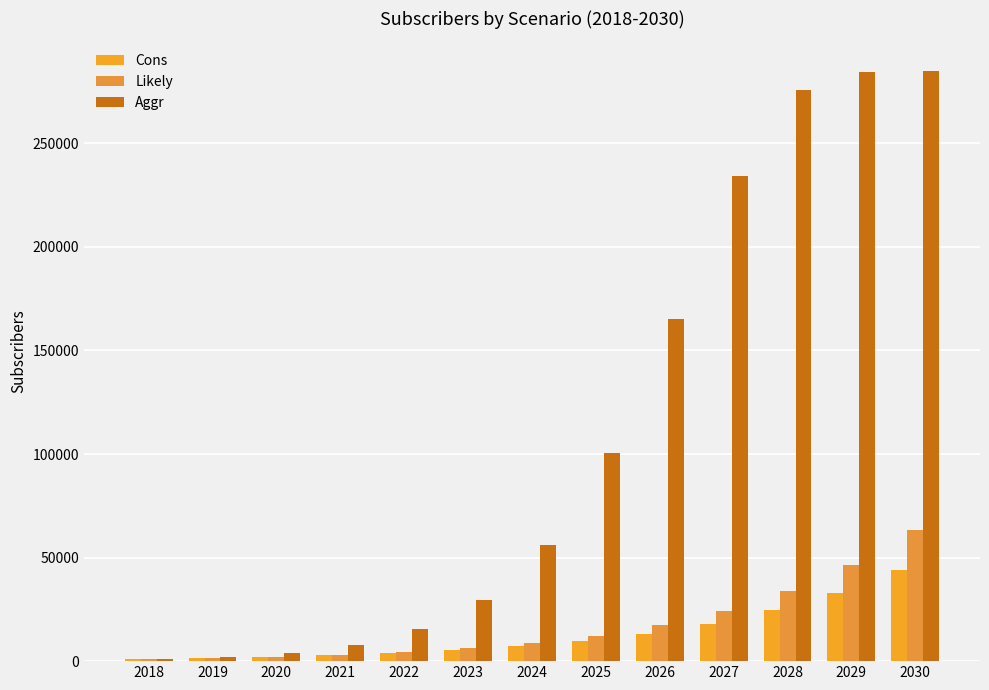

Rank the series at 2028 from lowest to highest value.

Cons, Likely, Aggr